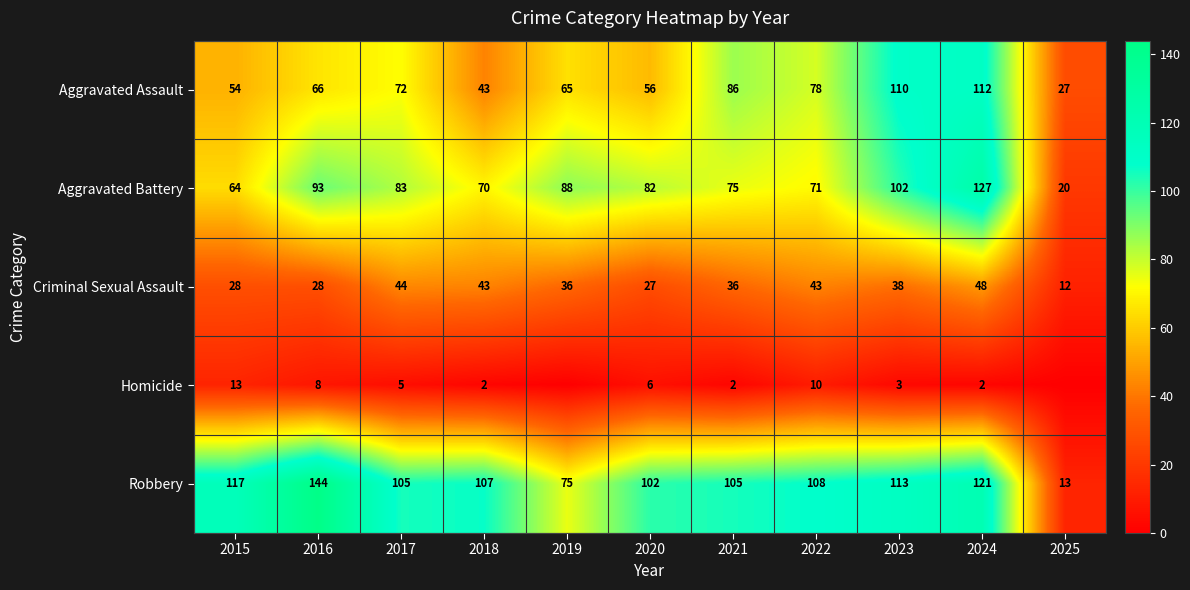

The value of Criminal Sexual Assault at 2017 is 44. True or false?

True